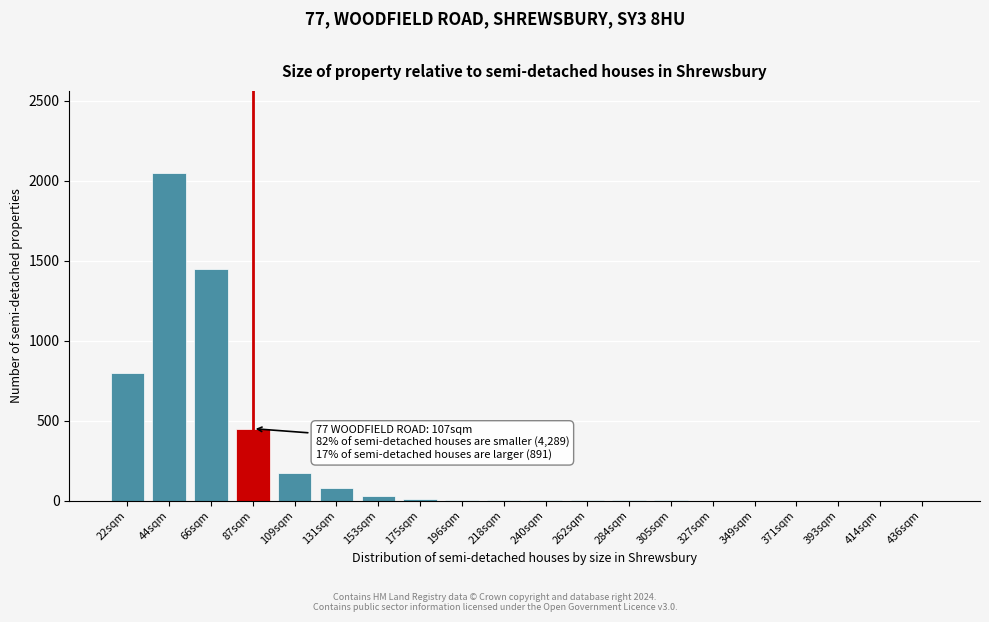

What is the sum of all values?

5058